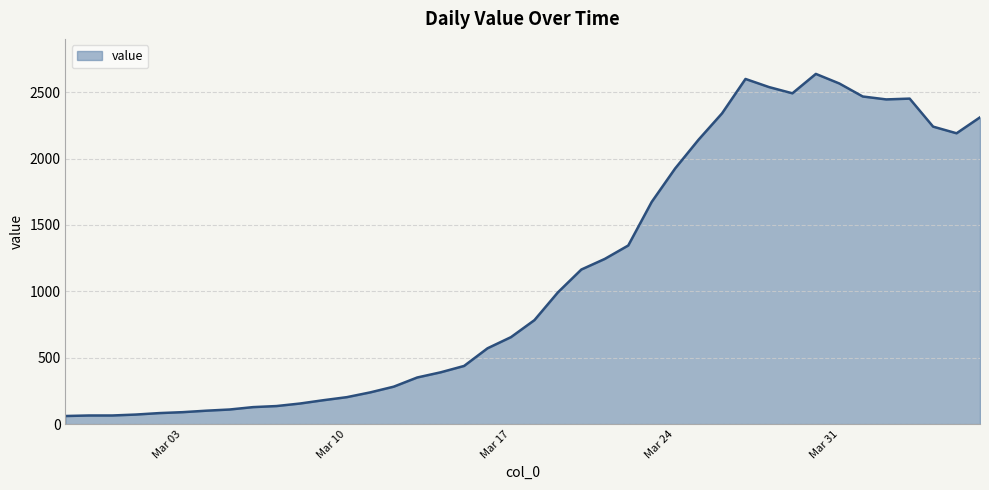

What is the difference between the maximum and minimum values?

2576